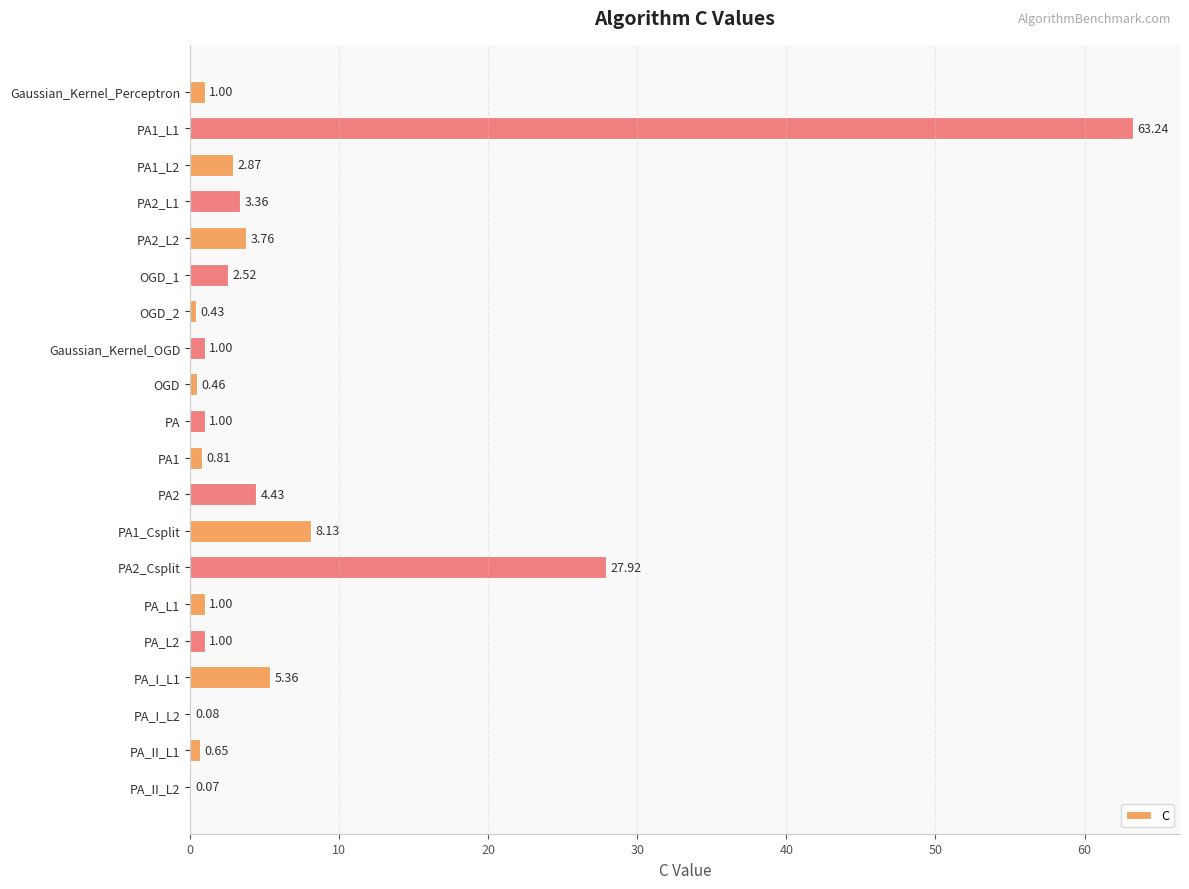

Which label corresponds to the largest value in the chart?

PA1_L1